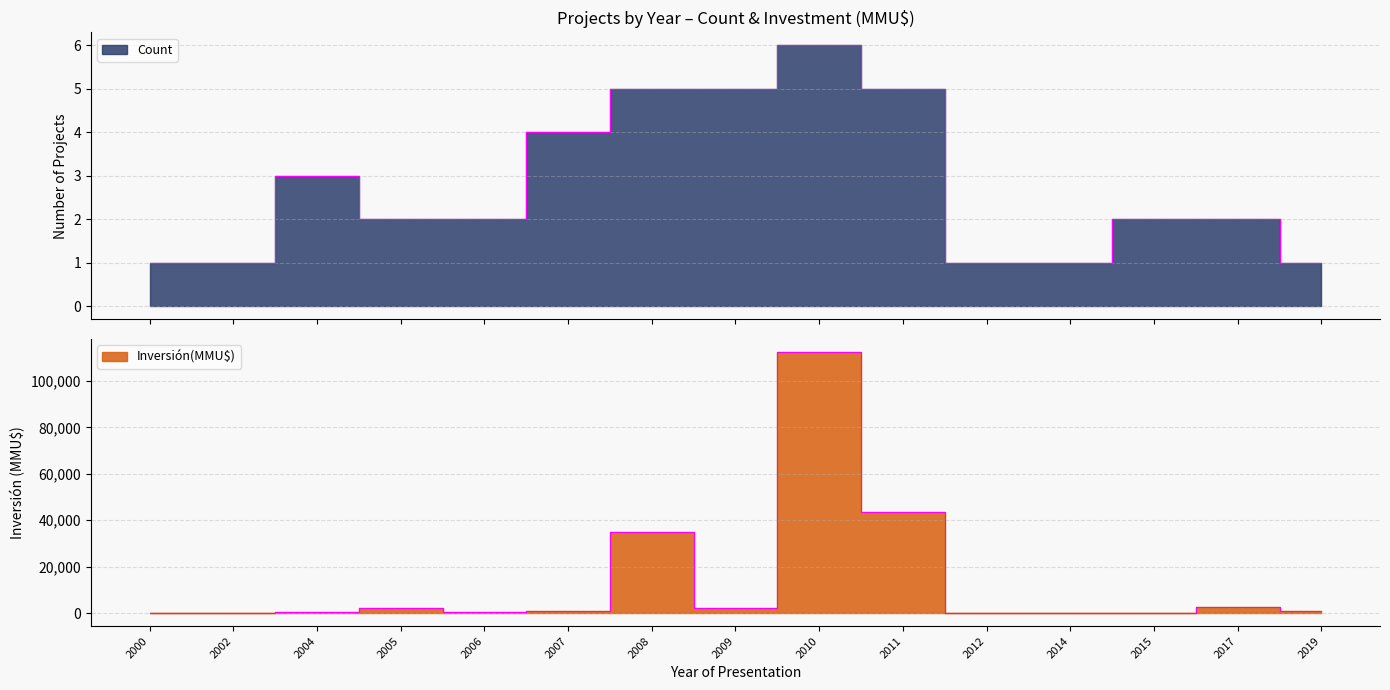

At which category does Inversión(MMU$) reach its first local valley?

2006